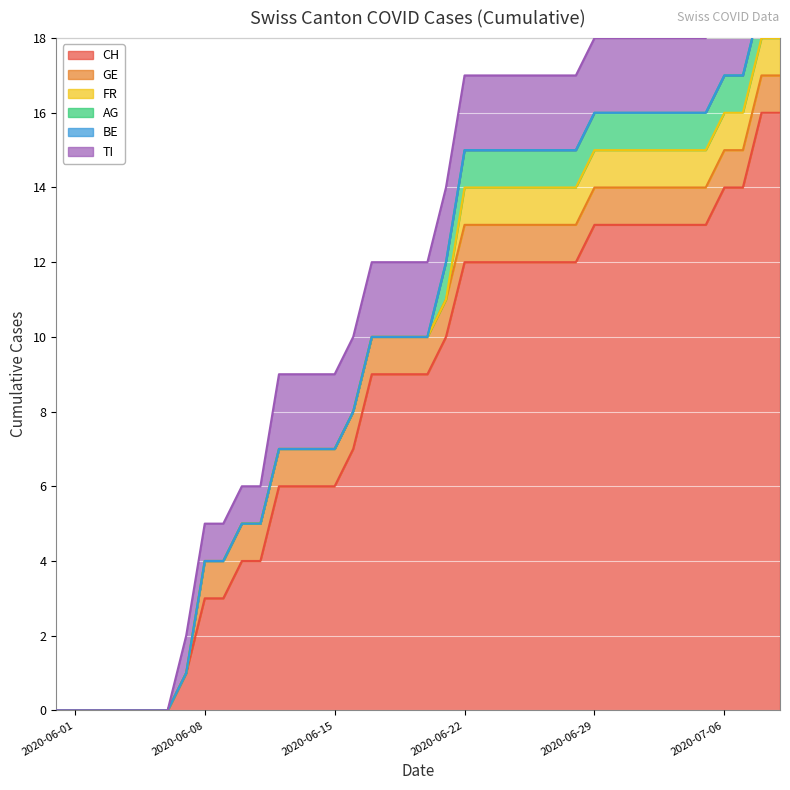

Which series changed the most between 2020-06-18 and 2020-06-27?

CH